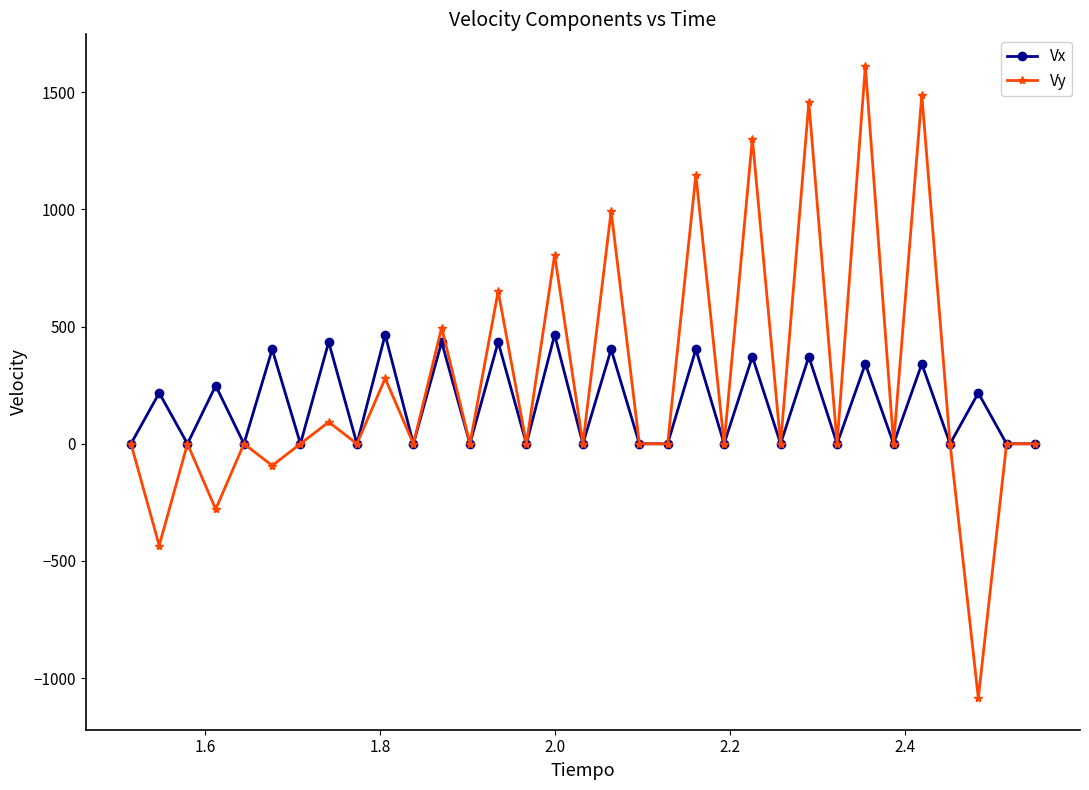

Count the number of data series in this chart.

2